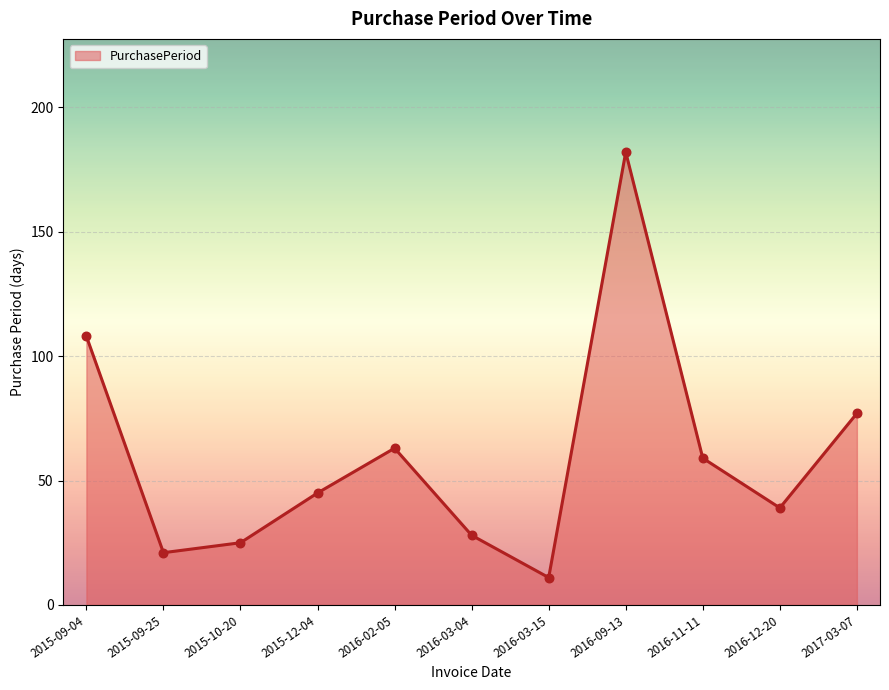

Which has a higher value, 2016-09-13 or 2015-12-04?

2016-09-13